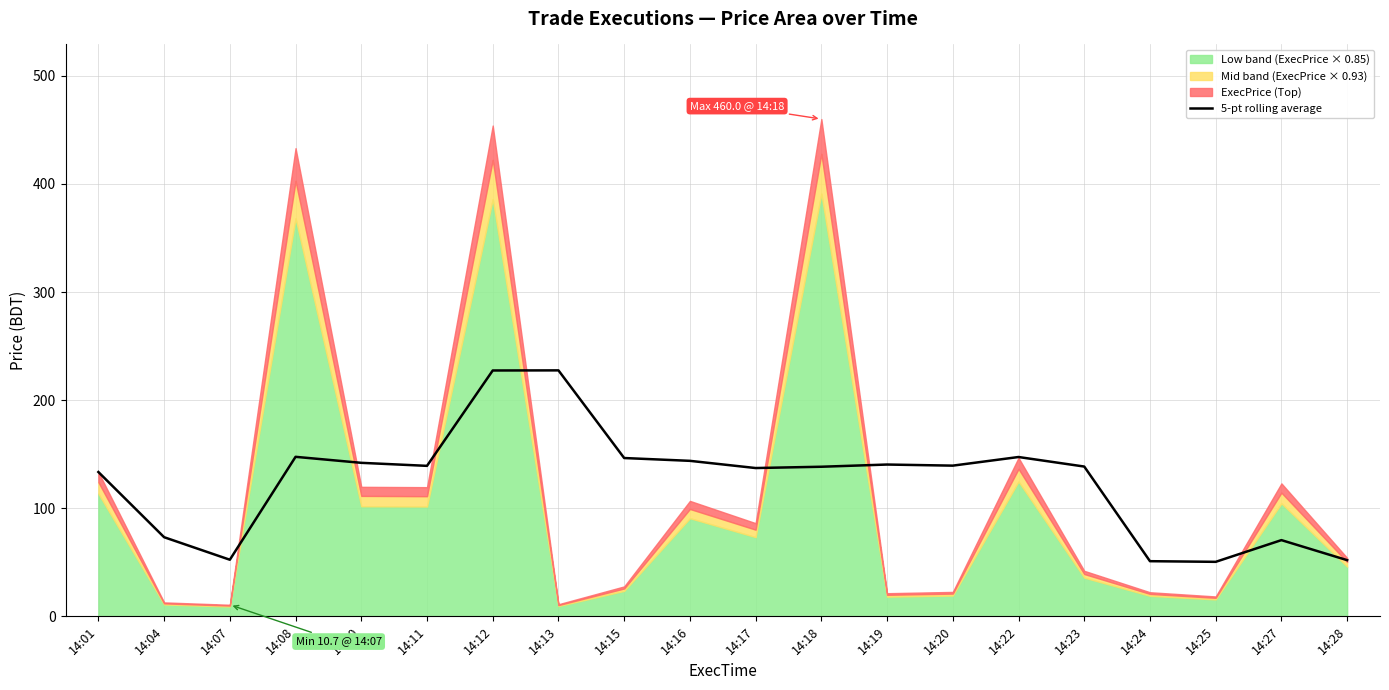

The 5-pt rolling average series shows 51.0 at 14:24. True or false?

True